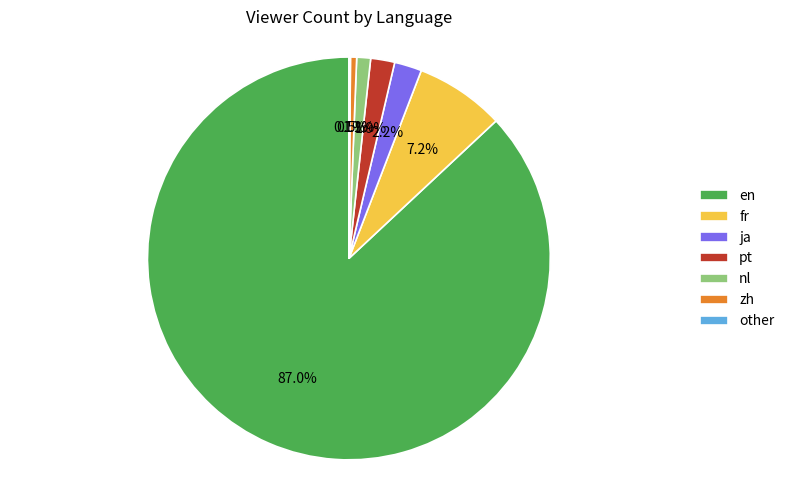

Is there a majority slice in this chart?

Yes